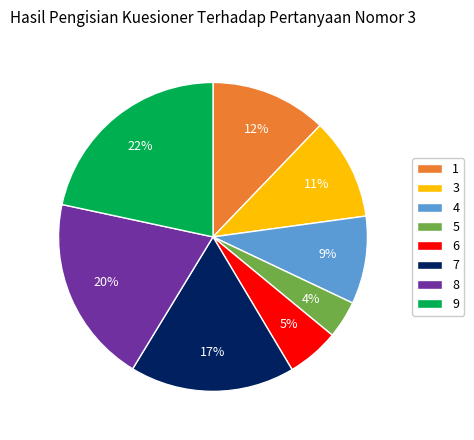

How many segments does this pie chart have?

8